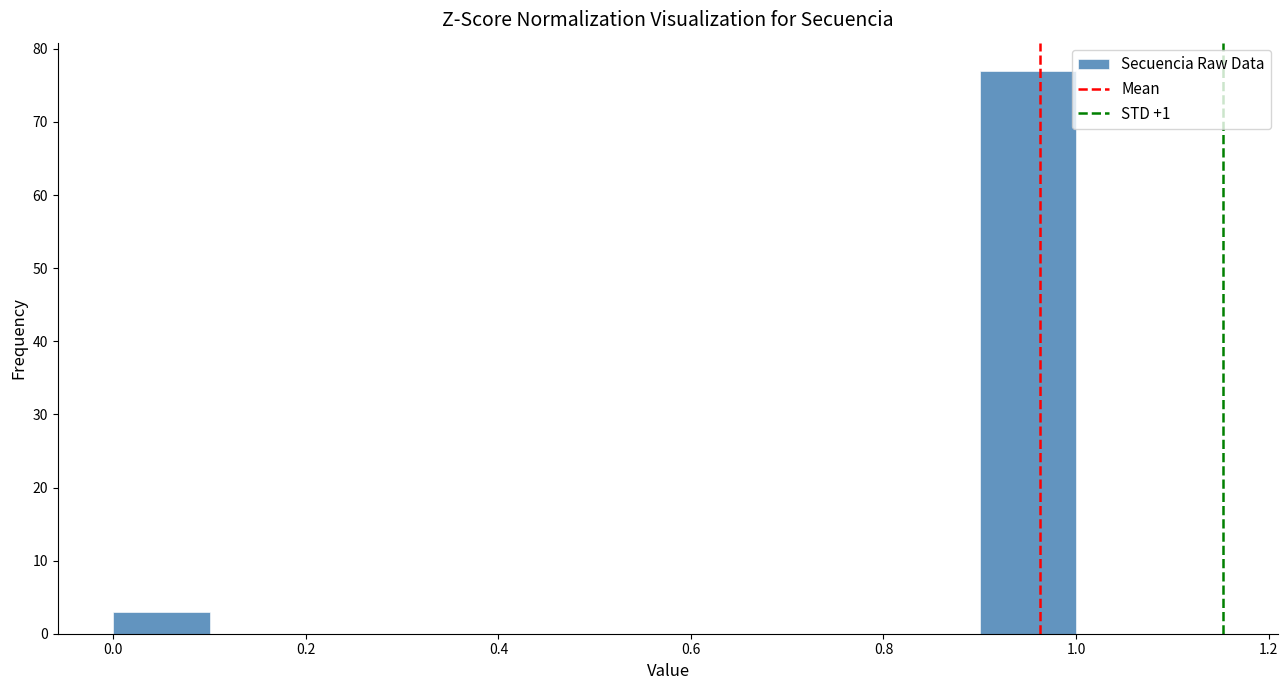

Reading left to right, list every bar in this chart as the range it spans on the x-axis followed by its height. The values are not printed on the chart, so give them approximately, as read against the axis.

0.0 to 0.1: 3
0.1 to 0.2: 0
0.2 to 0.3: 0
0.3 to 0.4: 0
0.4 to 0.5: 0
0.5 to 0.6: 0
0.6 to 0.7: 0
0.7 to 0.8: 0
0.8 to 0.9: 0
0.9 to 1.0: 77